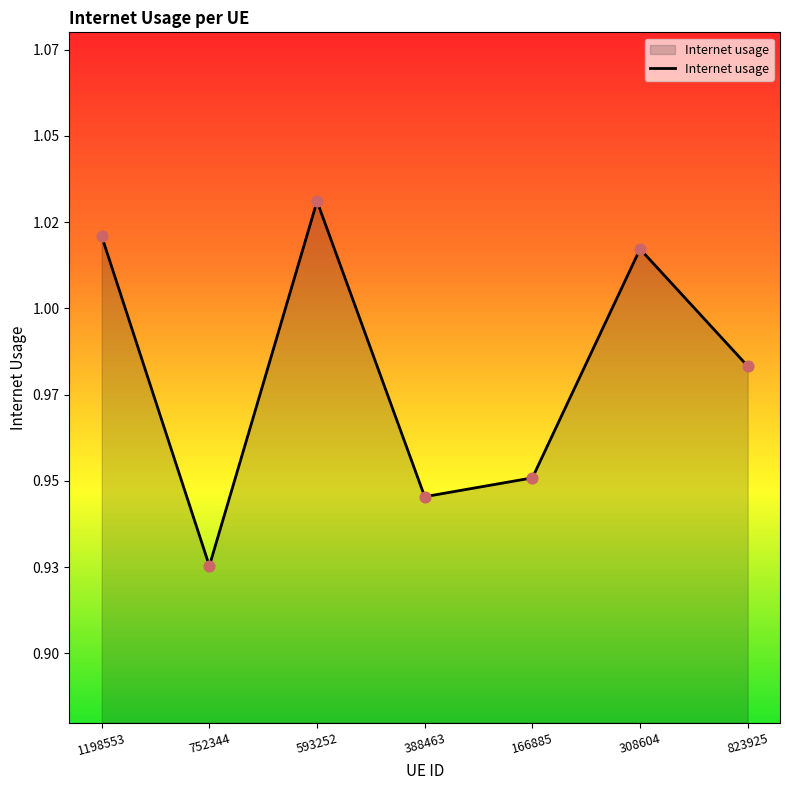

What is the change in value from 752344 to 593252?

+0.1